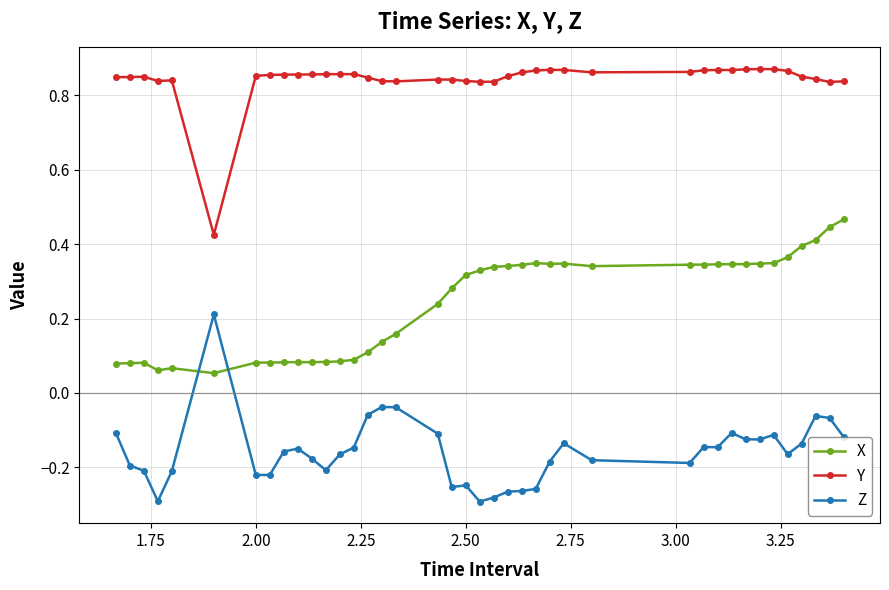

Which series has the widest spread of values?

Z